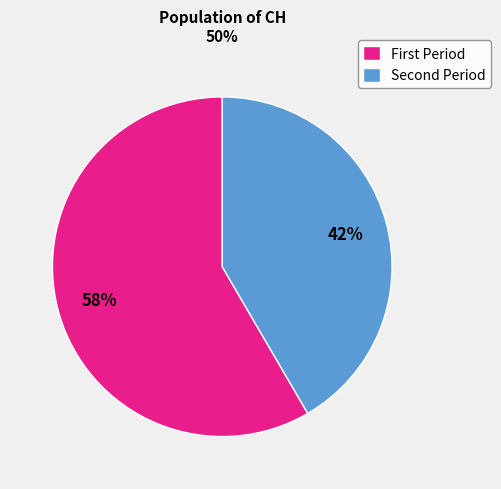

What is the largest slice in the pie chart?

First Period